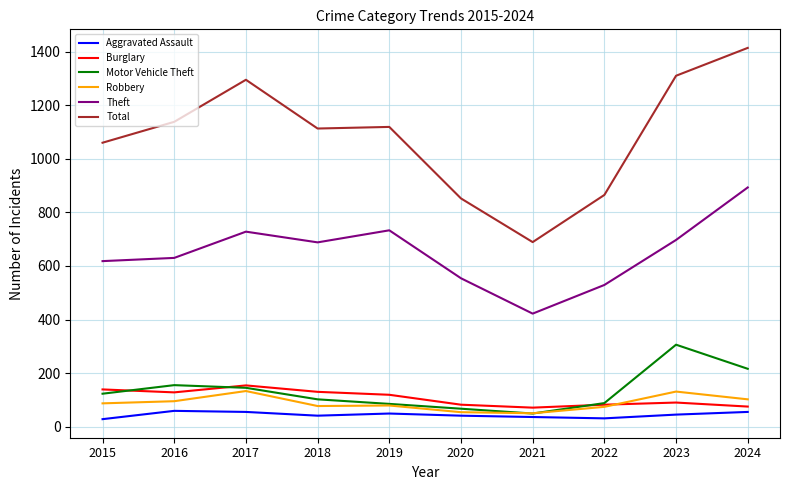

Which series changed the most between 2016 and 2017?

Total